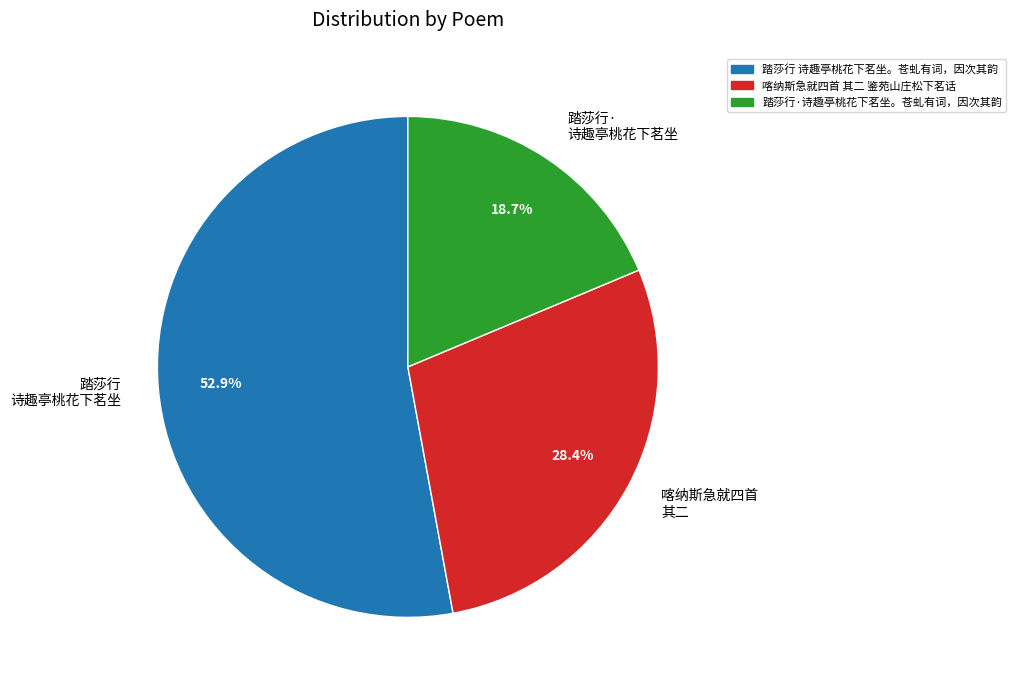

Does any single category account for the majority?

Yes